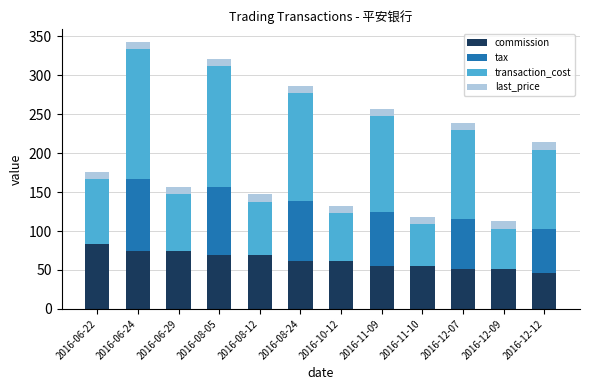

Where does the commission series first go above 61?

2016-06-22